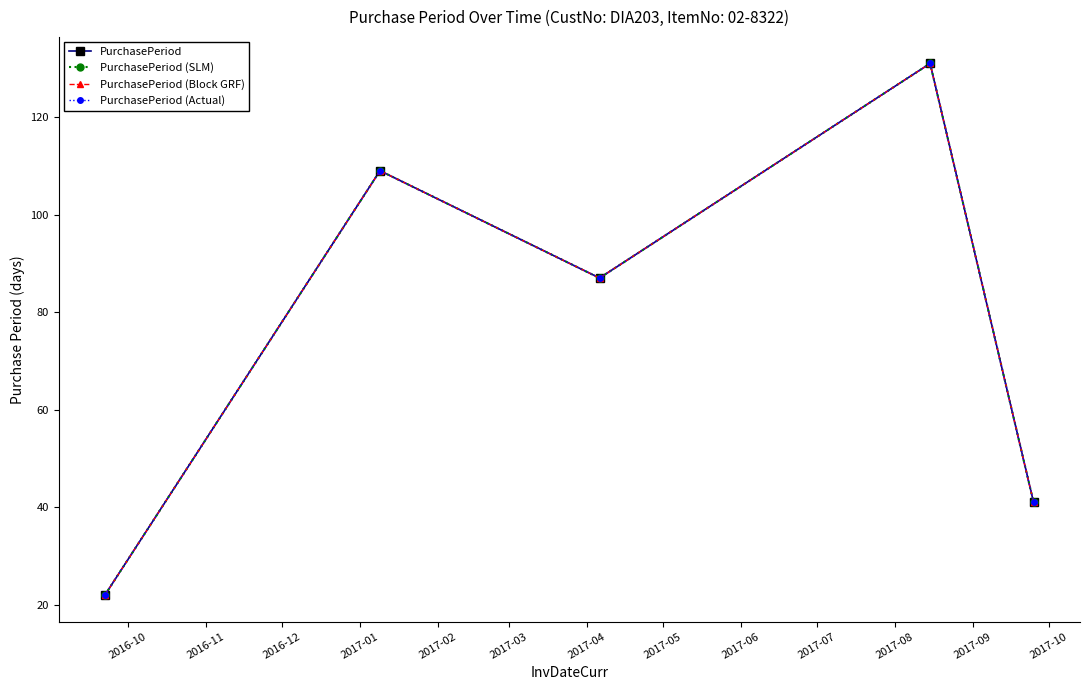

At which category does the chart reach its minimum across all series?

2016-10